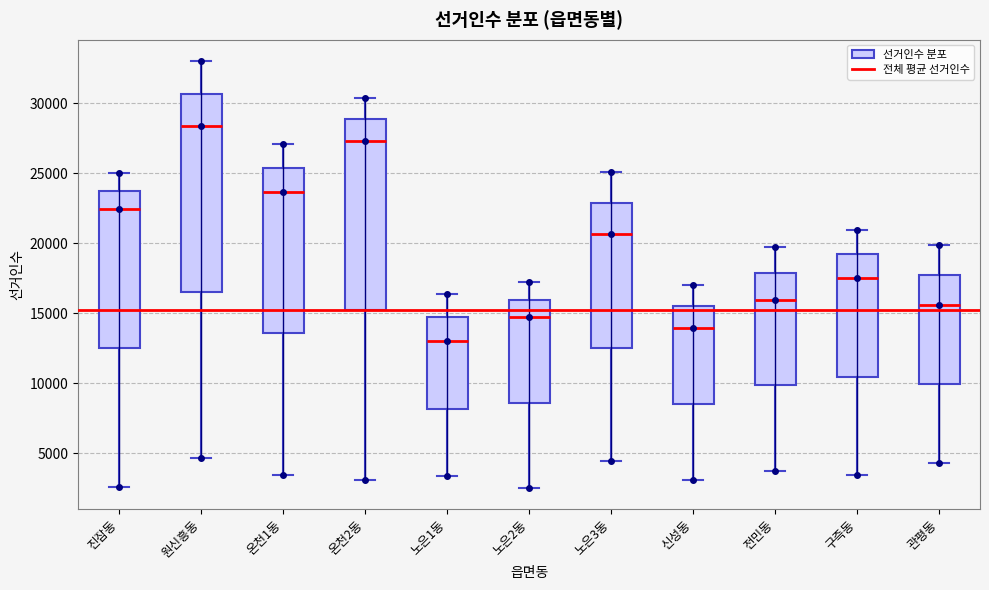

Which box's median line is the highest?

원신흥동